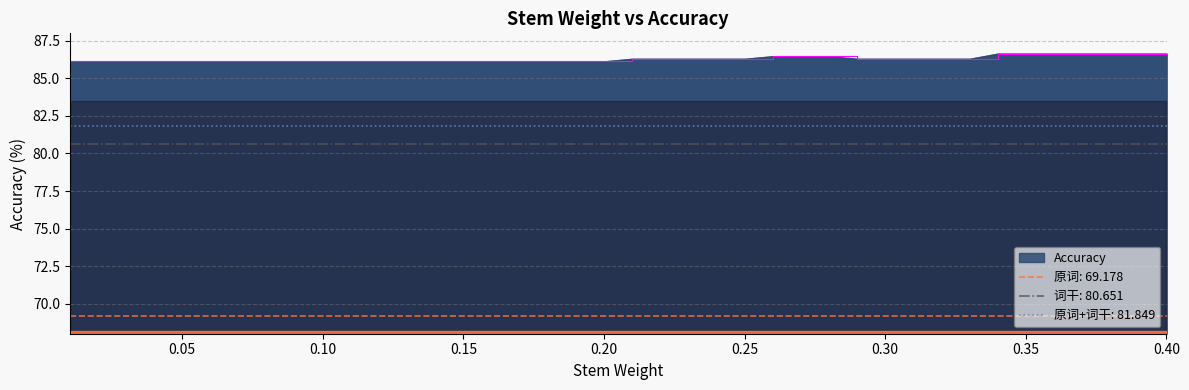

What is the greatest value displayed?

86.6